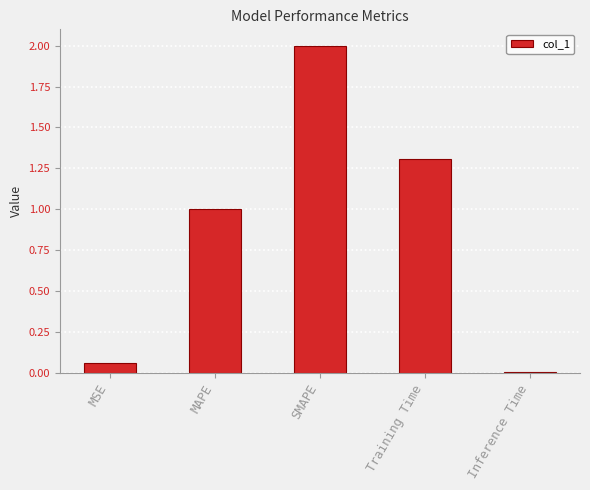

At which label is the value closest to 1?

MAPE